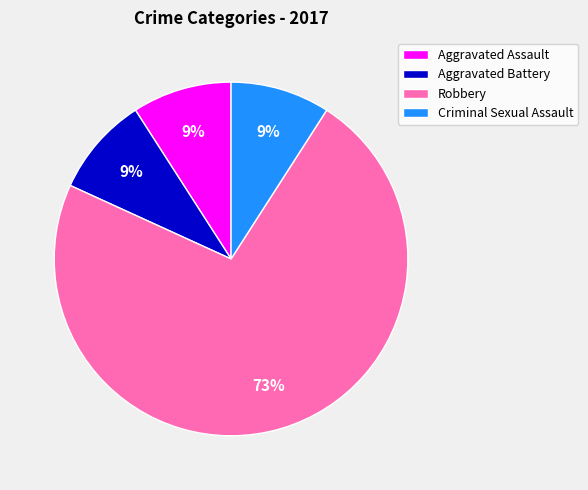

What percentage is the Aggravated Assault slice, to the nearest percent?

9%